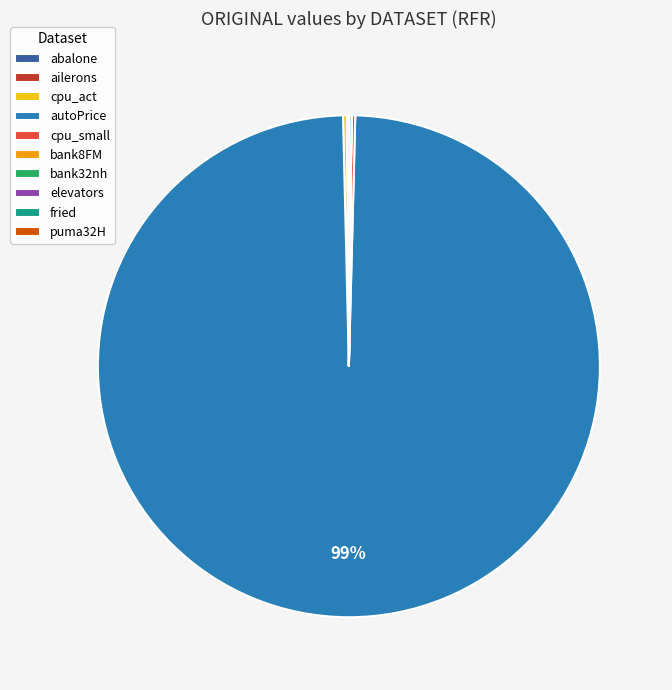

The autoPrice slice represents 89% of the pie. True or false?

False